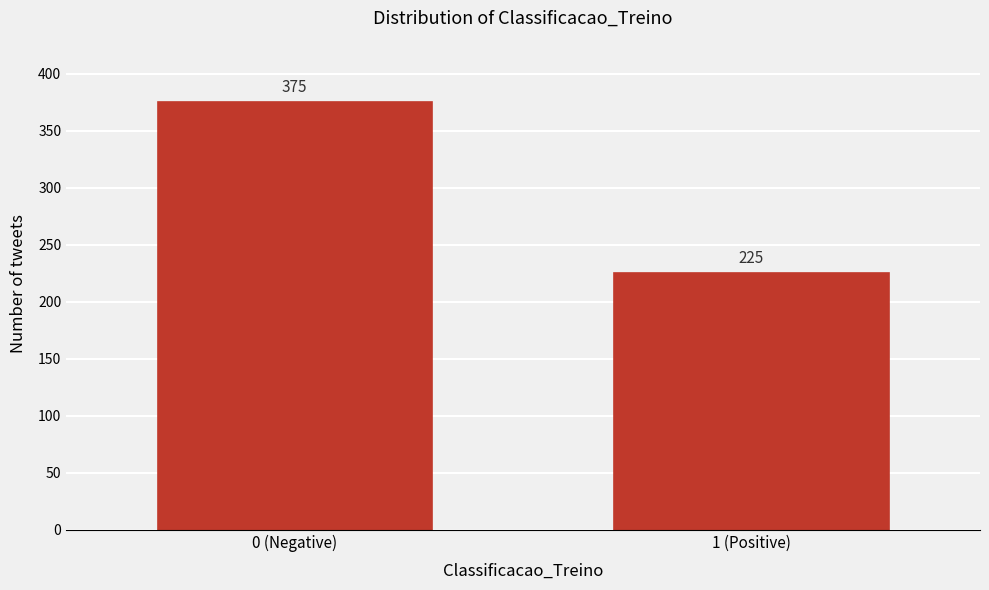

Reading left to right, transcribe all the data shown in this chart.

375	225